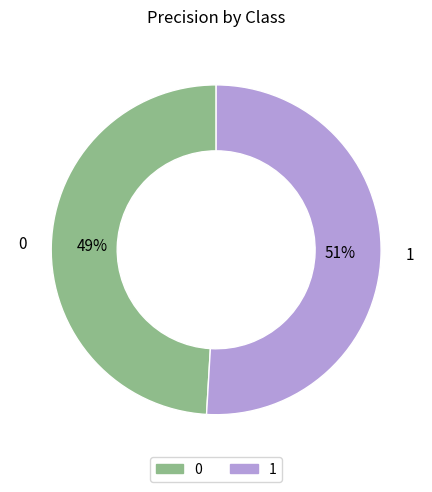

Which category accounts for the majority?

1